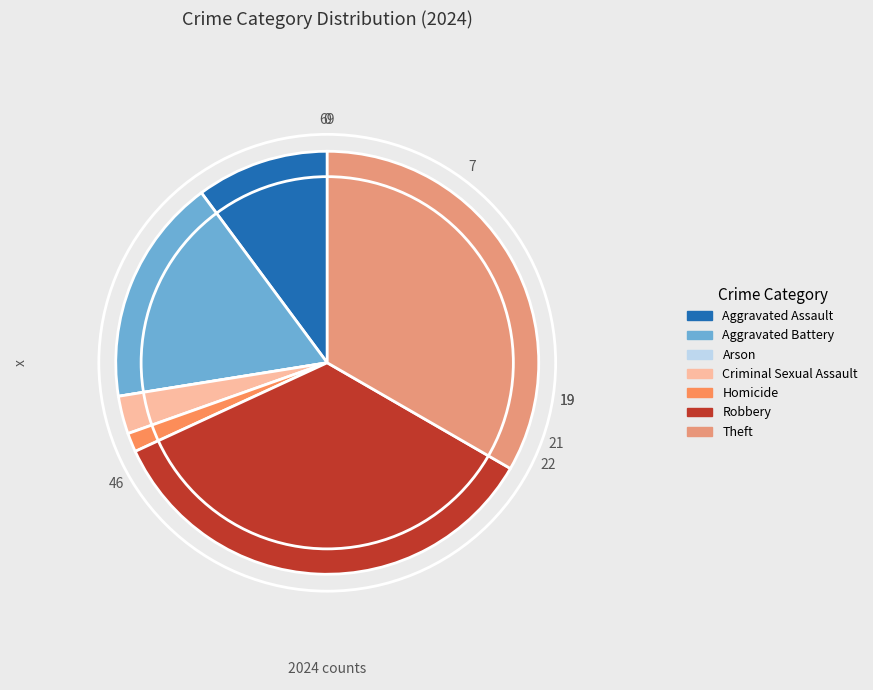

Rank the categories by value from lowest to highest.

Arson, Homicide, Criminal Sexual Assault, Aggravated Assault, Aggravated Battery, Theft, Robbery